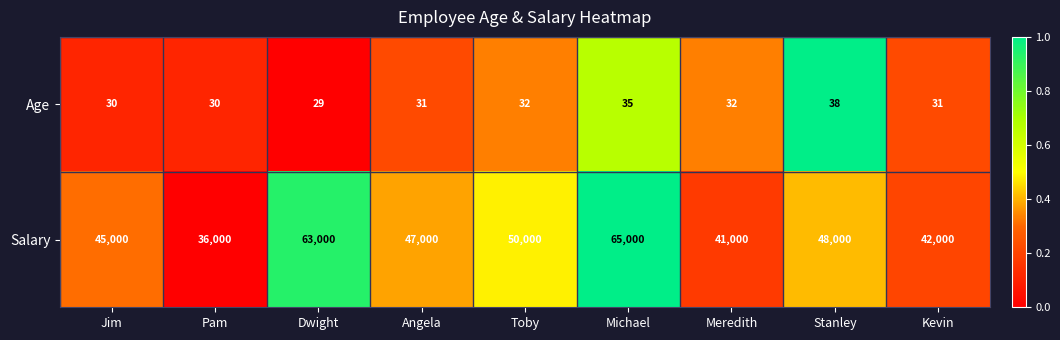

Rank the series by their average value, from highest to lowest.

Salary, Age